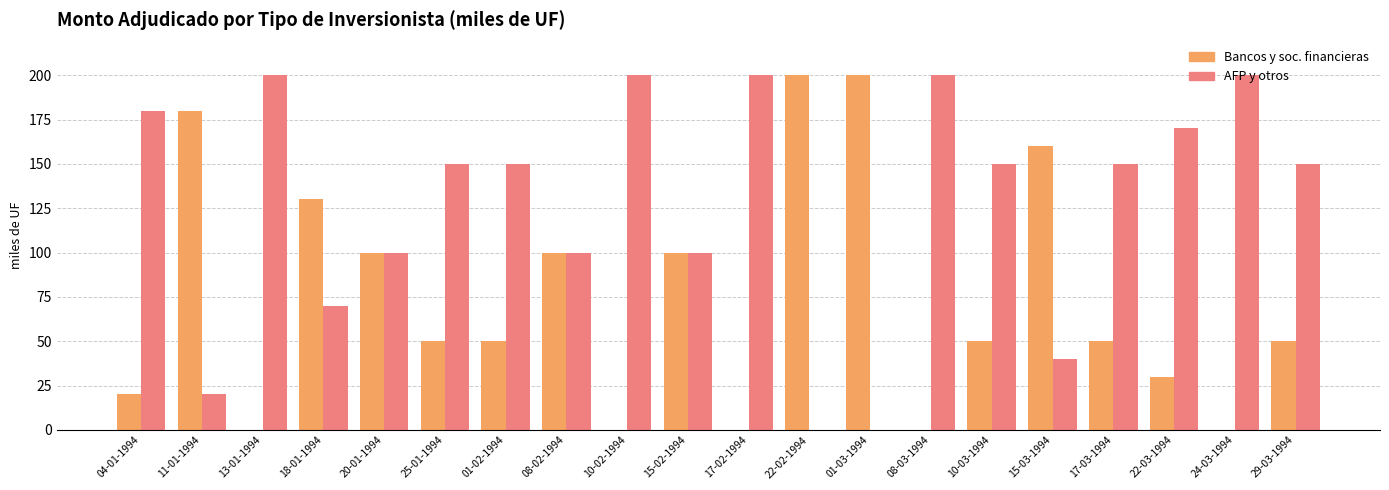

True or false: AFP y otros has a value of 200 at 13-01-1994.

True